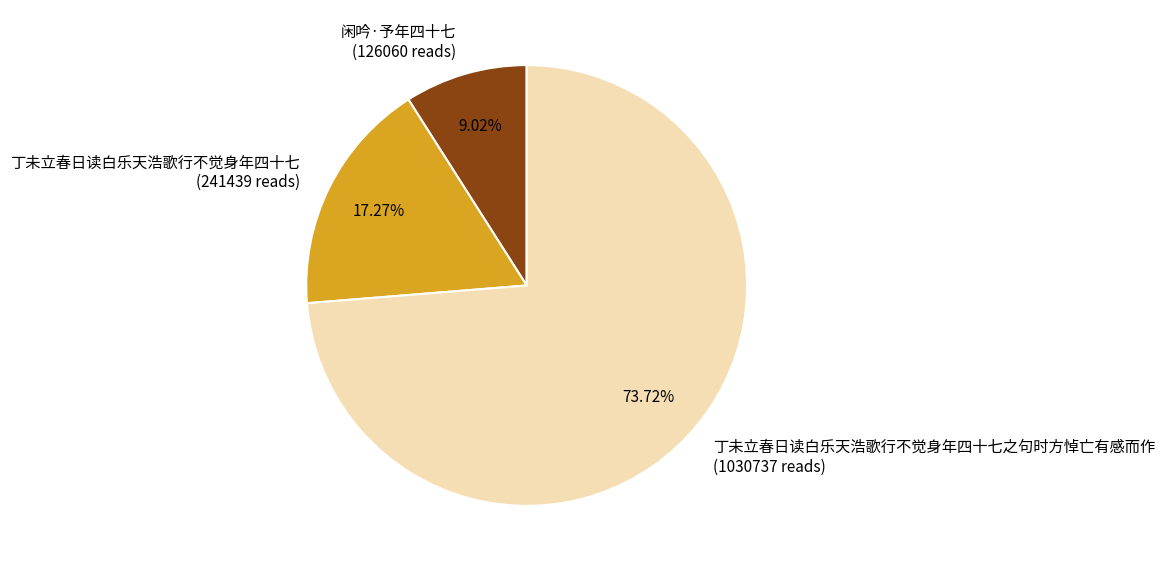

Is there a majority slice in this chart?

Yes